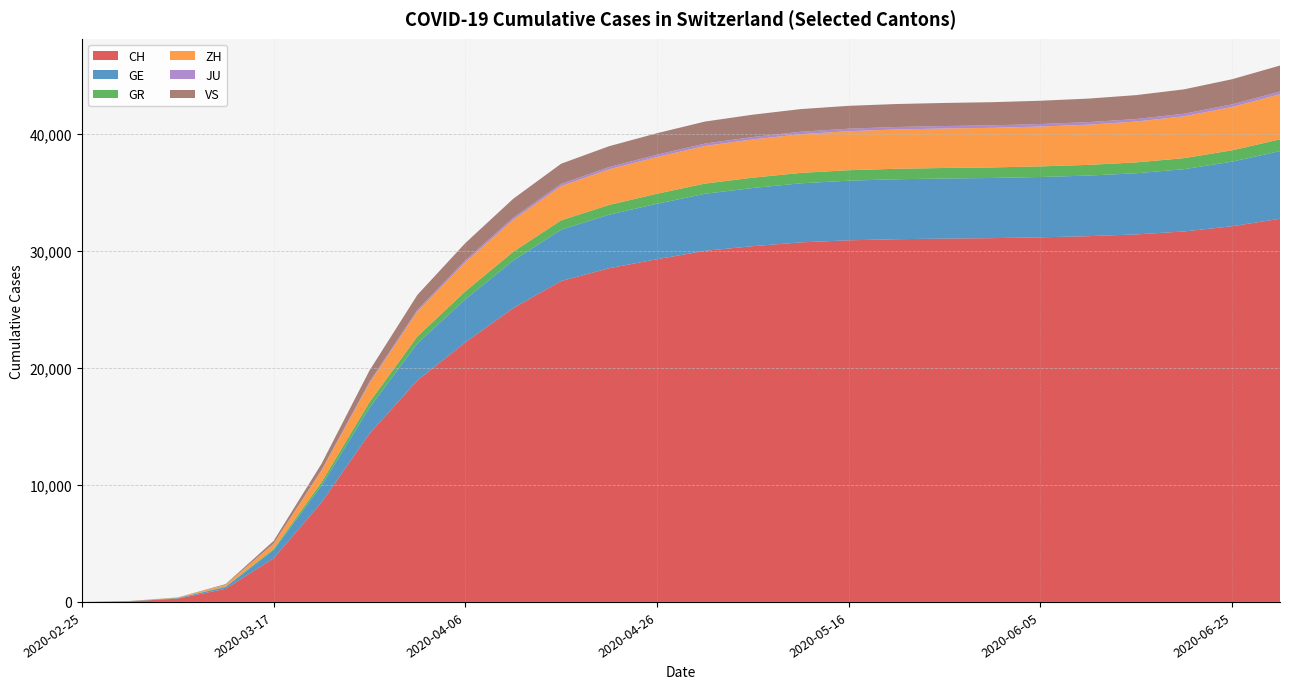

Reading left to right, transcribe all the data shown in this chart.

CH: 2020-02-25=0	2020-03-02=50	2020-03-07=280	2020-03-12=1124	2020-03-17=3722	2020-03-22=8498	2020-03-27=14367	2020-04-01=18915	2020-04-06=22164	2020-04-11=25088	2020-04-16=27404	2020-04-21=28496	2020-04-26=29264	2020-05-01=29981	2020-05-06=30380	2020-05-11=30704	2020-05-16=30881	2020-05-21=30974	2020-05-26=31027	2020-05-31=31065	2020-06-05=31134	2020-06-10=31233	2020-06-15=31383	2020-06-20=31636	2020-06-25=32082	2020-06-30=32722
GE: 2020-02-25=0	2020-03-02=11	2020-03-07=43	2020-03-12=154	2020-03-17=705	2020-03-22=1445	2020-03-27=2215	2020-04-01=3160	2020-04-06=3680	2020-04-11=4064	2020-04-16=4384	2020-04-21=4573	2020-04-26=4737	2020-05-01=4871	2020-05-06=4967	2020-05-11=5043	2020-05-16=5091	2020-05-21=5119	2020-05-26=5131	2020-05-31=5138	2020-06-05=5151	2020-06-10=5173	2020-06-15=5224	2020-06-20=5318	2020-06-25=5514	2020-06-30=5773
GR: 2020-02-25=0	2020-03-02=9	2020-03-07=17	2020-03-12=43	2020-03-17=101	2020-03-22=284	2020-03-27=474	2020-04-01=592	2020-04-06=676	2020-04-11=748	2020-04-16=800	2020-04-21=831	2020-04-26=855	2020-05-01=873	2020-05-06=881	2020-05-11=889	2020-05-16=893	2020-05-21=896	2020-05-26=898	2020-05-31=901	2020-06-05=907	2020-06-10=915	2020-06-15=926	2020-06-20=943	2020-06-25=970	2020-06-30=1004
ZH: 2020-02-25=0	2020-03-02=10	2020-03-07=34	2020-03-12=140	2020-03-17=429	2020-03-22=978	2020-03-27=1616	2020-04-01=2125	2020-04-06=2479	2020-04-11=2728	2020-04-16=2924	2020-04-21=3039	2020-04-26=3136	2020-05-01=3212	2020-05-06=3264	2020-05-11=3307	2020-05-16=3337	2020-05-21=3357	2020-05-26=3371	2020-05-31=3382	2020-06-05=3402	2020-06-10=3434	2020-06-15=3488	2020-06-20=3573	2020-06-25=3699	2020-06-30=3856
JU: 2020-02-25=0	2020-03-02=1	2020-03-07=5	2020-03-12=12	2020-03-17=29	2020-03-22=61	2020-03-27=114	2020-04-01=145	2020-04-06=163	2020-04-11=178	2020-04-16=189	2020-04-21=194	2020-04-26=199	2020-05-01=204	2020-05-06=207	2020-05-11=208	2020-05-16=210	2020-05-21=211	2020-05-26=212	2020-05-31=213	2020-06-05=214	2020-06-10=215	2020-06-15=217	2020-06-20=220	2020-06-25=224	2020-06-30=230
VS: 2020-02-25=0	2020-03-02=3	2020-03-07=7	2020-03-12=53	2020-03-17=225	2020-03-22=535	2020-03-27=968	2020-04-01=1282	2020-04-06=1479	2020-04-11=1620	2020-04-16=1720	2020-04-21=1782	2020-04-26=1834	2020-05-01=1879	2020-05-06=1909	2020-05-11=1934	2020-05-16=1951	2020-05-21=1962	2020-05-26=1969	2020-05-31=1976	2020-06-05=1990	2020-06-10=2011	2020-06-15=2040	2020-06-20=2083	2020-06-25=2146	2020-06-30=2219